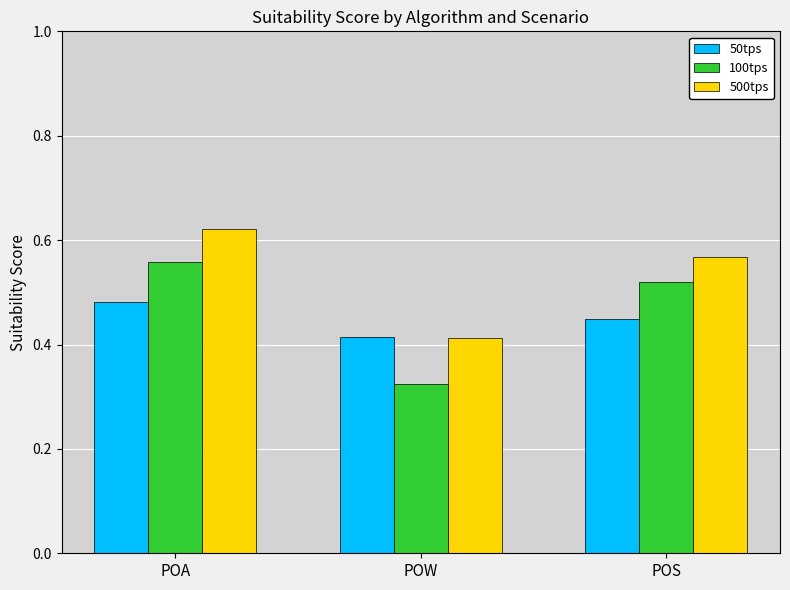

What is the sum of the 100tps values at POA and POS?

1.1